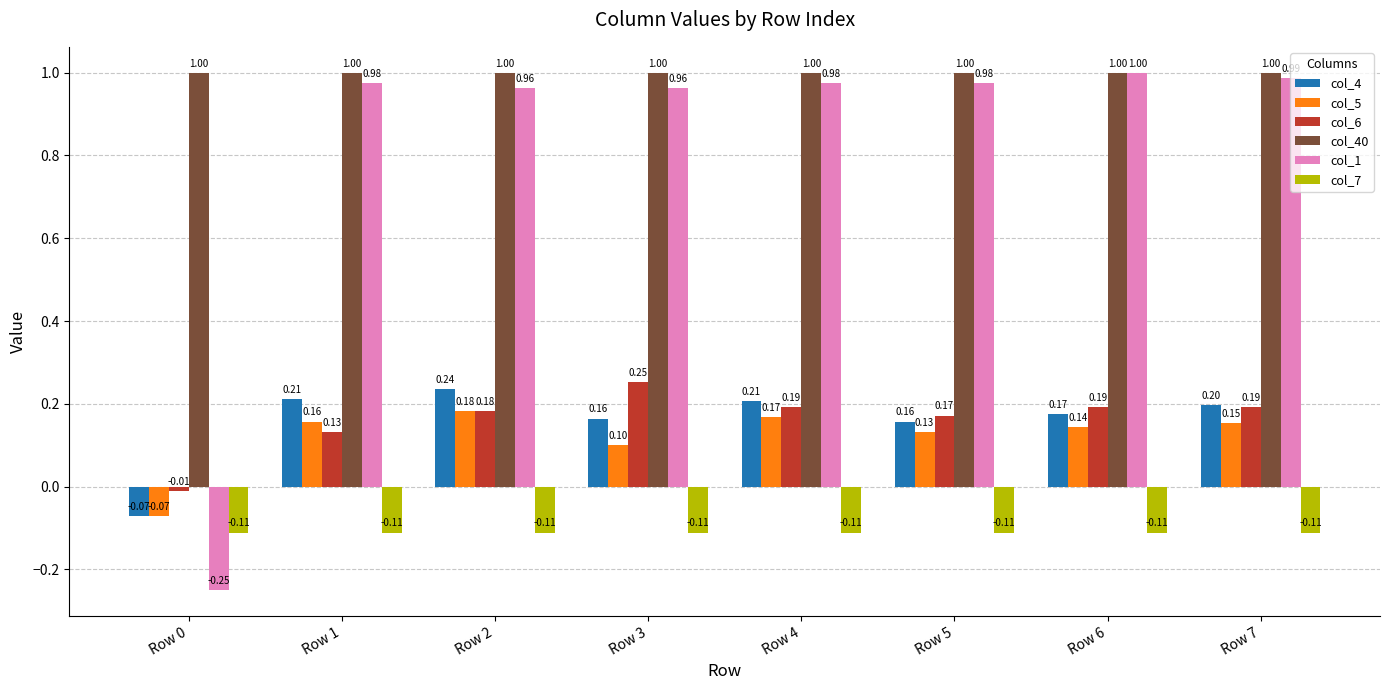

What is the sum of all col_5 values?

1.0